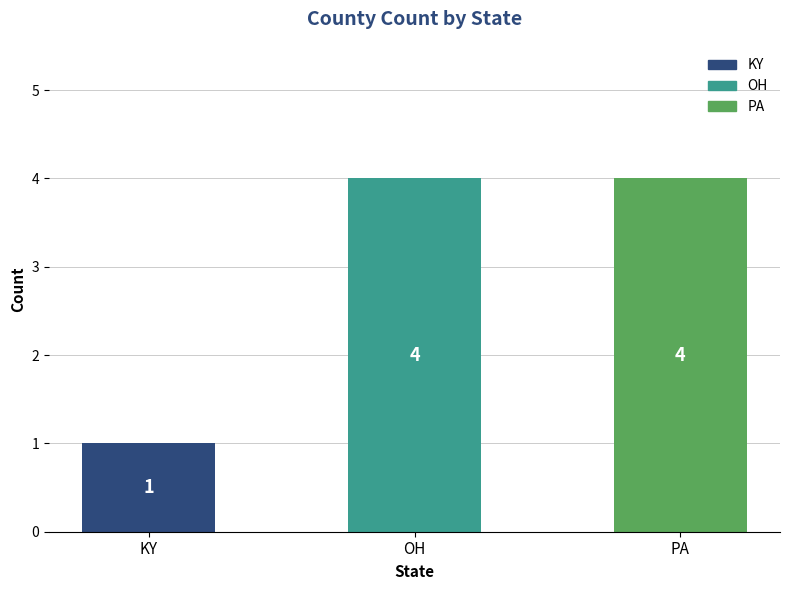

What is the label of the 2nd bar from the right?

OH